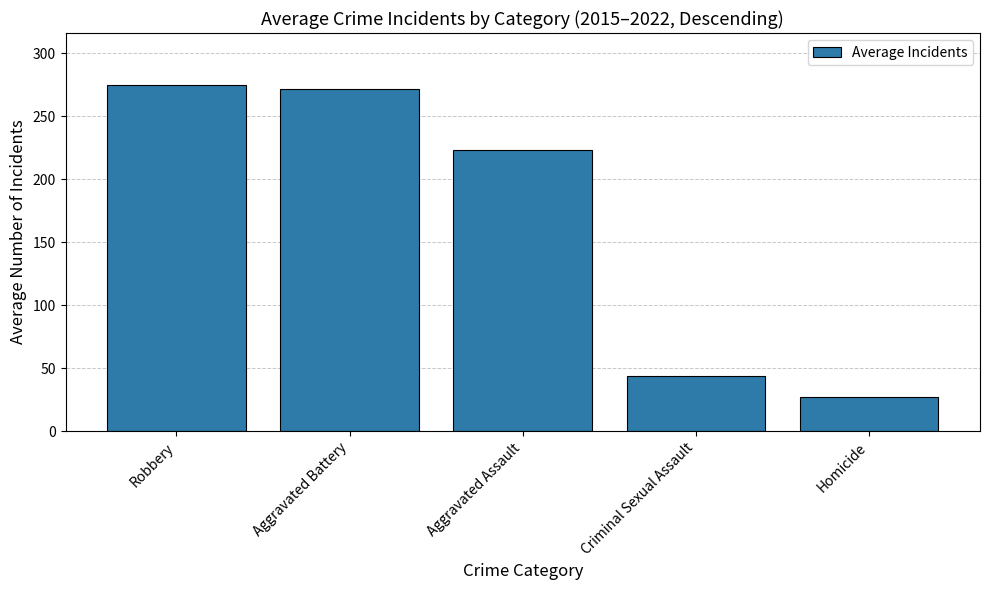

The value at Aggravated Battery is 271.9. True or false?

True